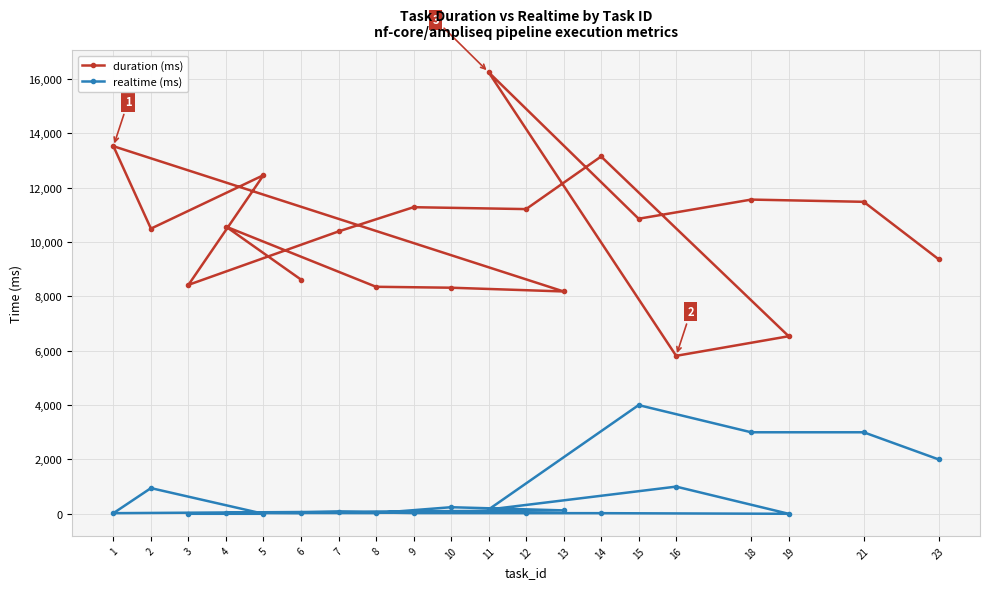

Reading left to right, transcribe all the data shown in this chart.

duration (ms): 6=8619	4=10569	8=8354	10=8320	13=8182	1=13527	2=10494	5=12461	3=8425	7=10391	9=11283	12=11213	14=13149	19=6534	16=5813	11=16252	15=10858	18=11563	21=11481	23=9364
realtime (ms): 6=27	4=36	8=26	10=242	13=125	1=23	2=945	5=0	3=0	7=72	9=27	12=24	14=23	19=0	16=1000	11=157	15=4000	18=3000	21=3000	23=2000